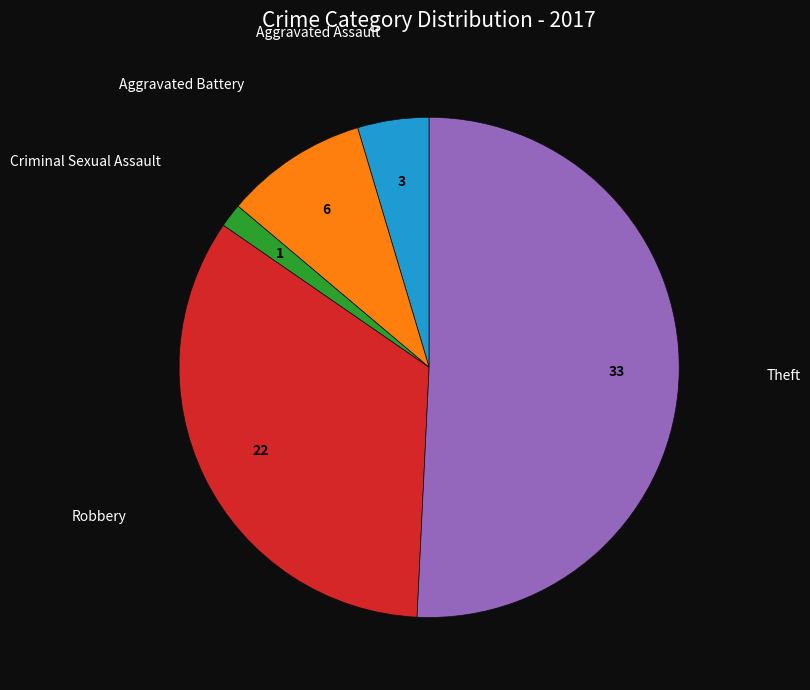

Is there a majority slice in this chart?

Yes